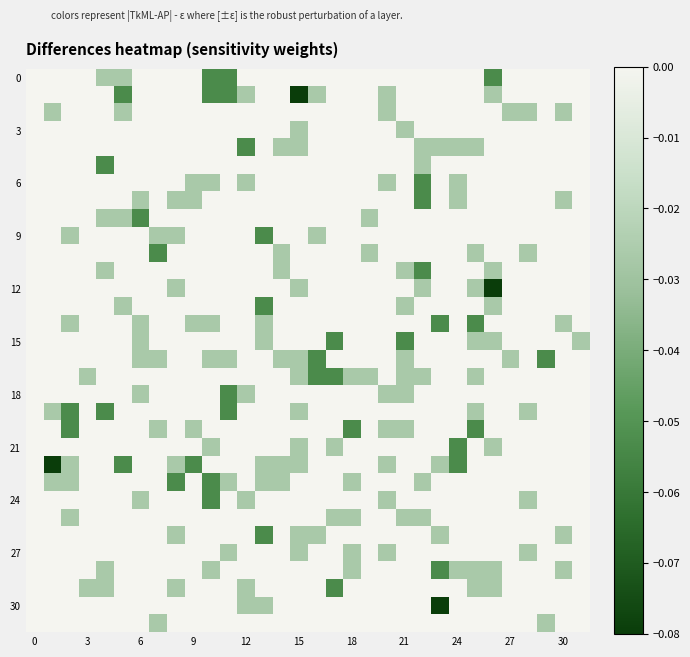

How many series are shown in this chart?

32